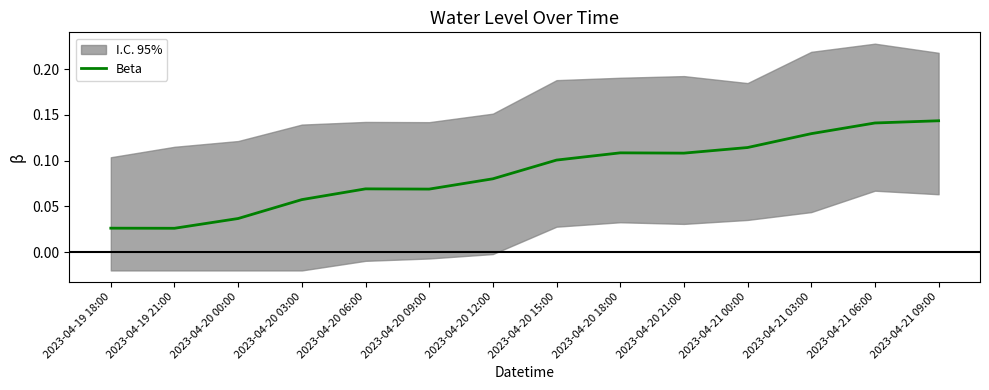

What position from the right is 2023-04-21 09:00?

1